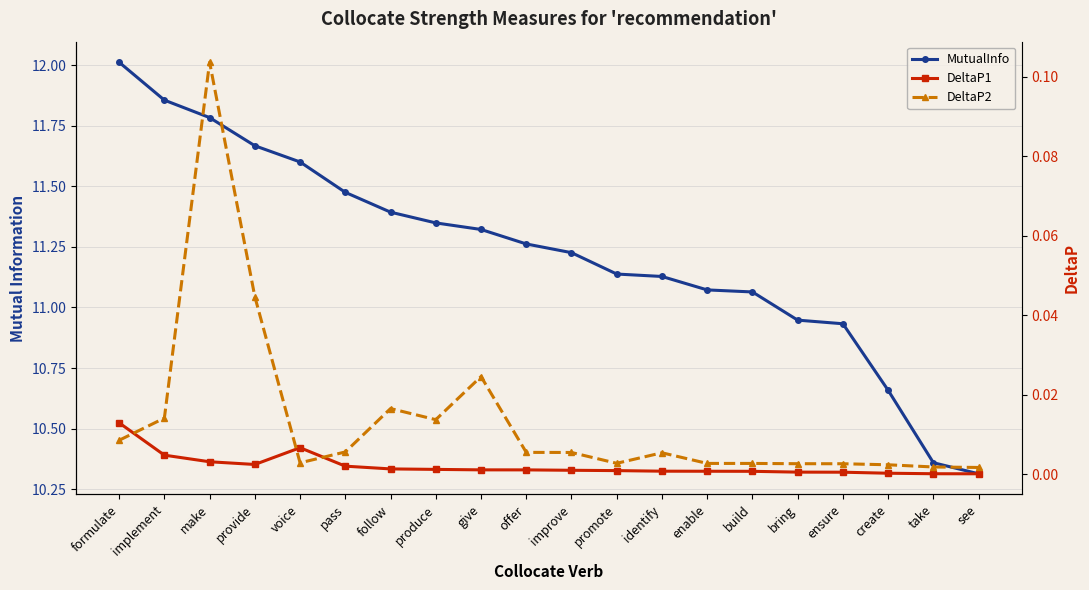

Which category has the lowest value in the DeltaP2 series?

see